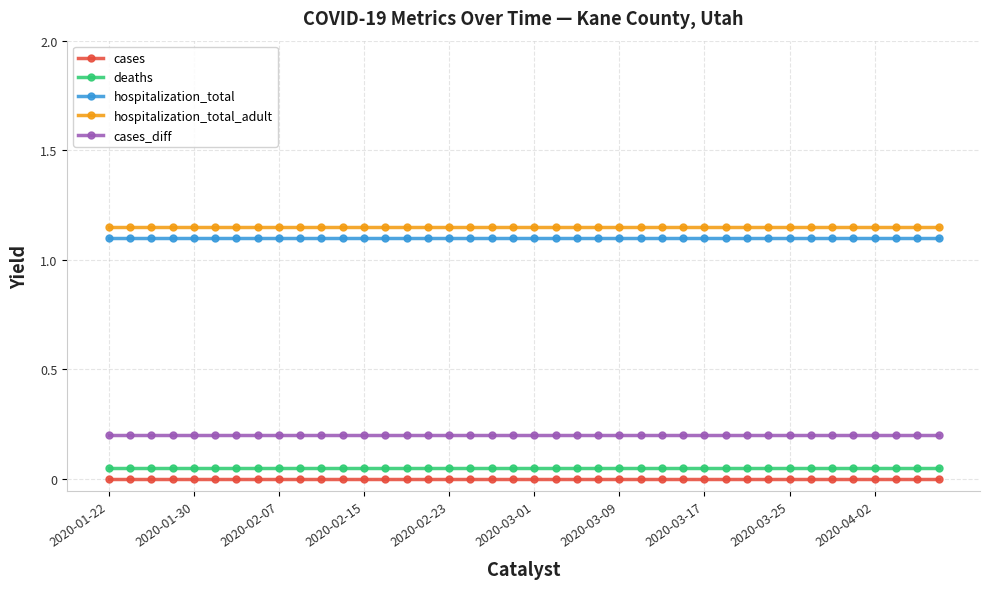

True or false: cases_diff and hospitalization_total cross at least once.

False